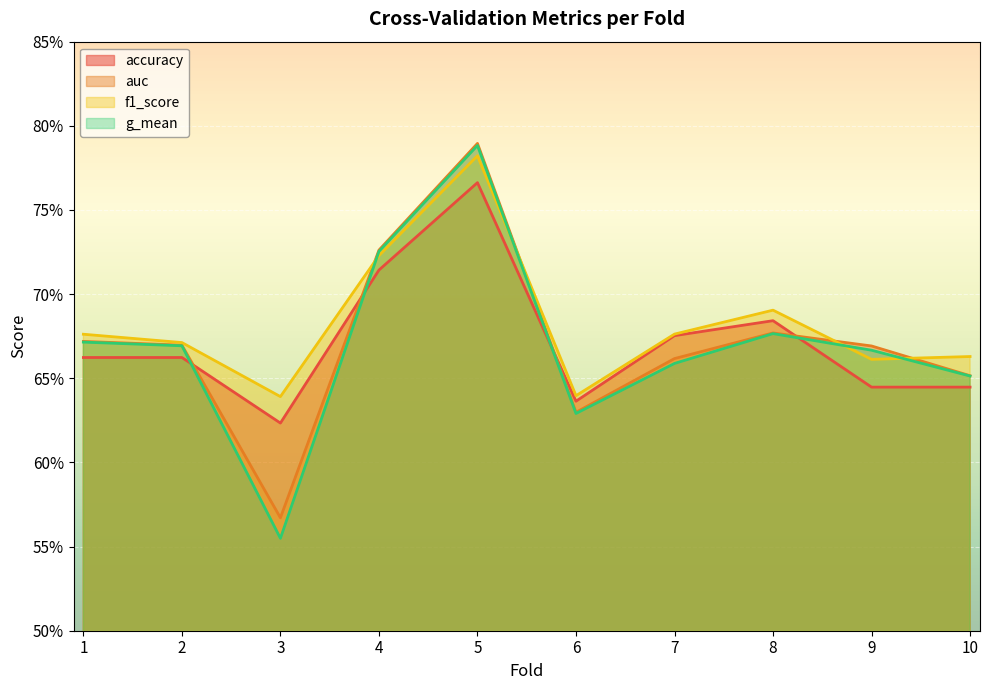

True or false: auc and accuracy intersect in this chart.

True